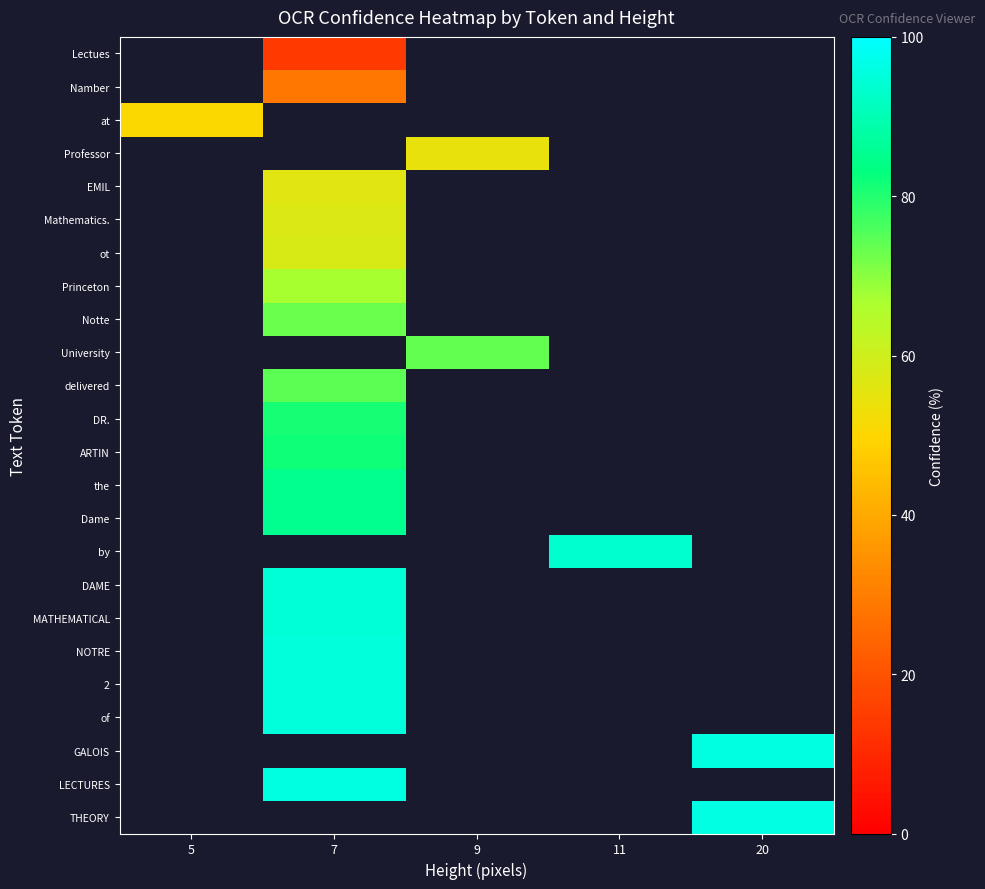

What is the smallest value displayed?

14.2